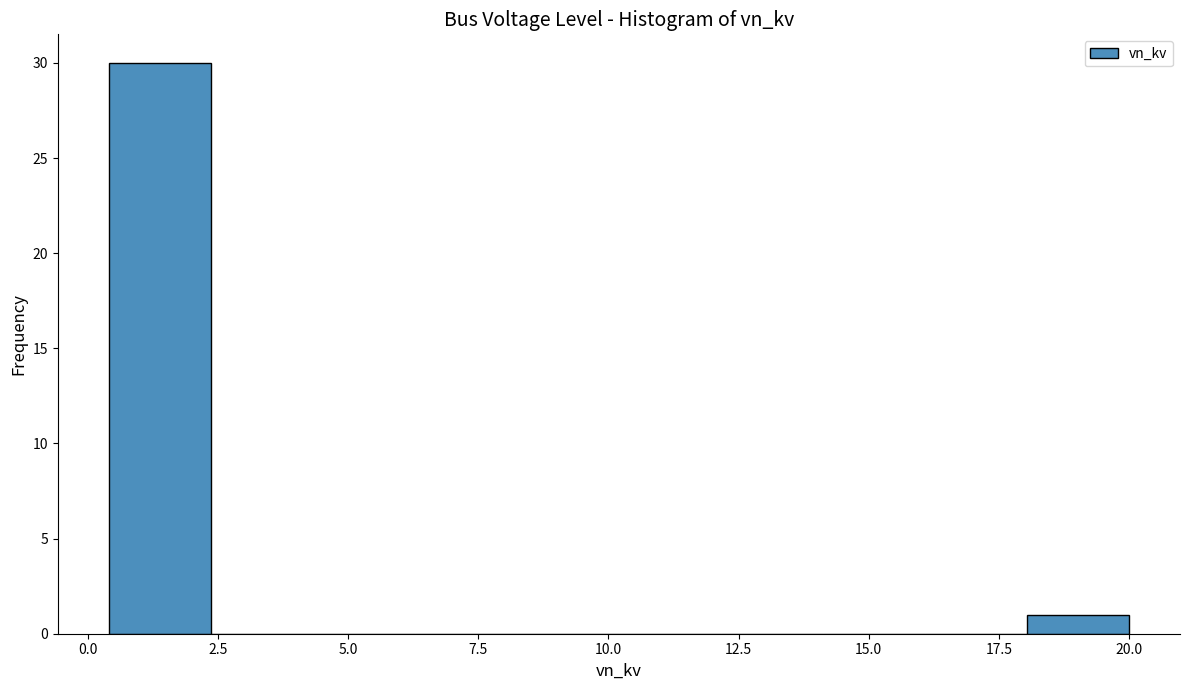

Around what value on the x-axis is the tallest bar? Give the approximate position of its centre, as read against the axis.

1.5